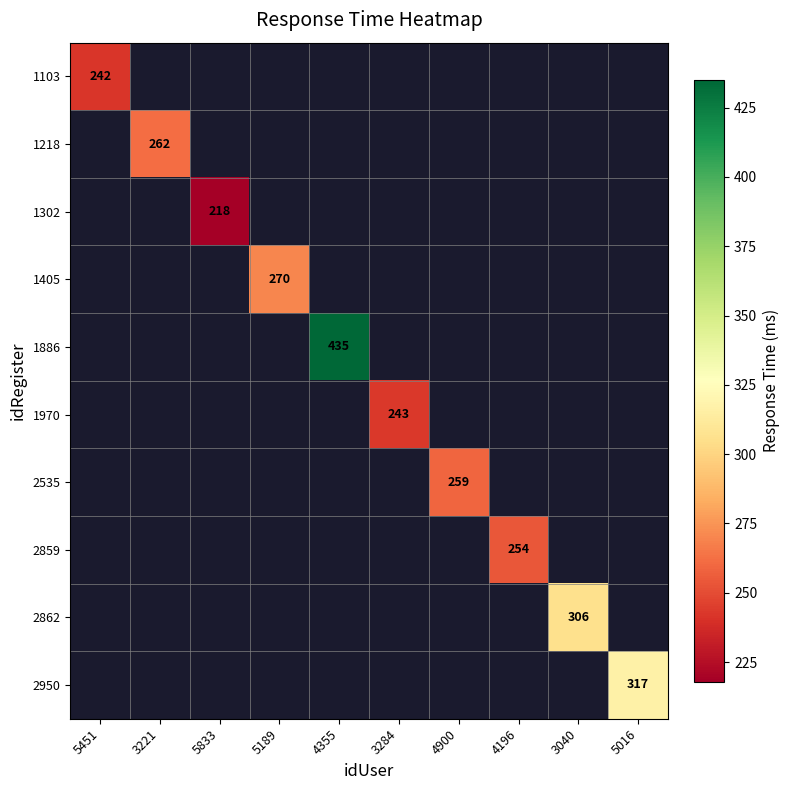

Is it true that 2859 equals 54.2 at 4196?

False